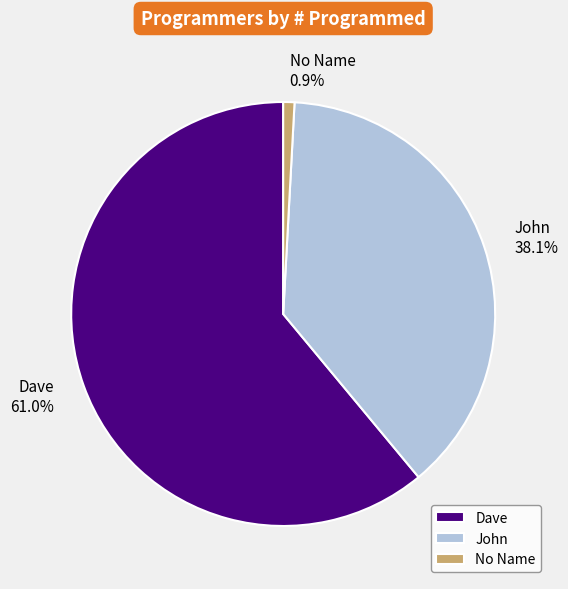

To the nearest percent, what percentage of the pie is John?

38%